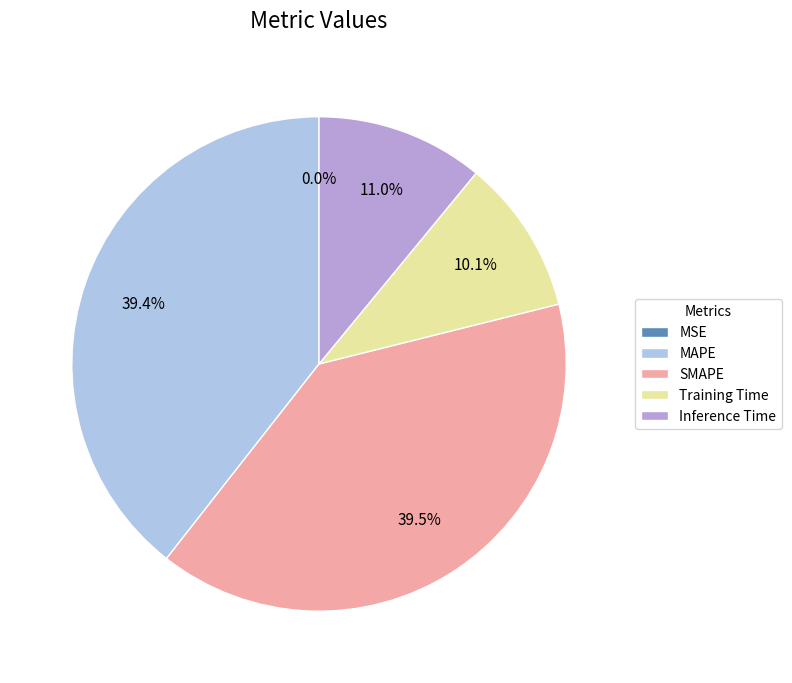

Does MAPE represent more than half of the total?

No